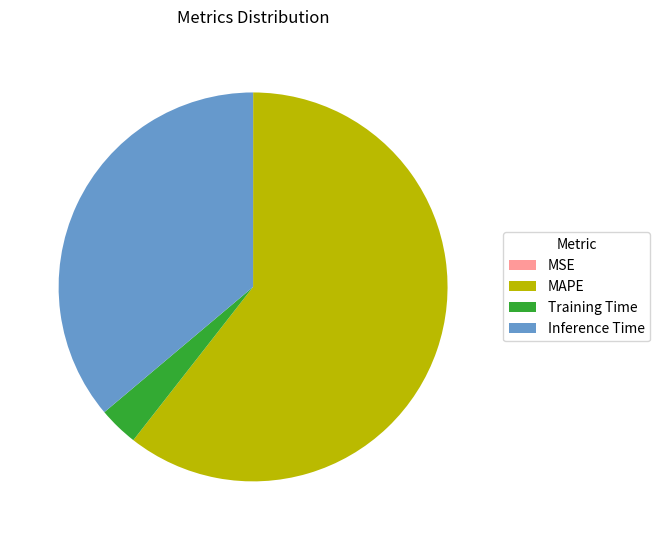

Is it true that Training Time is 3% of the pie?

True